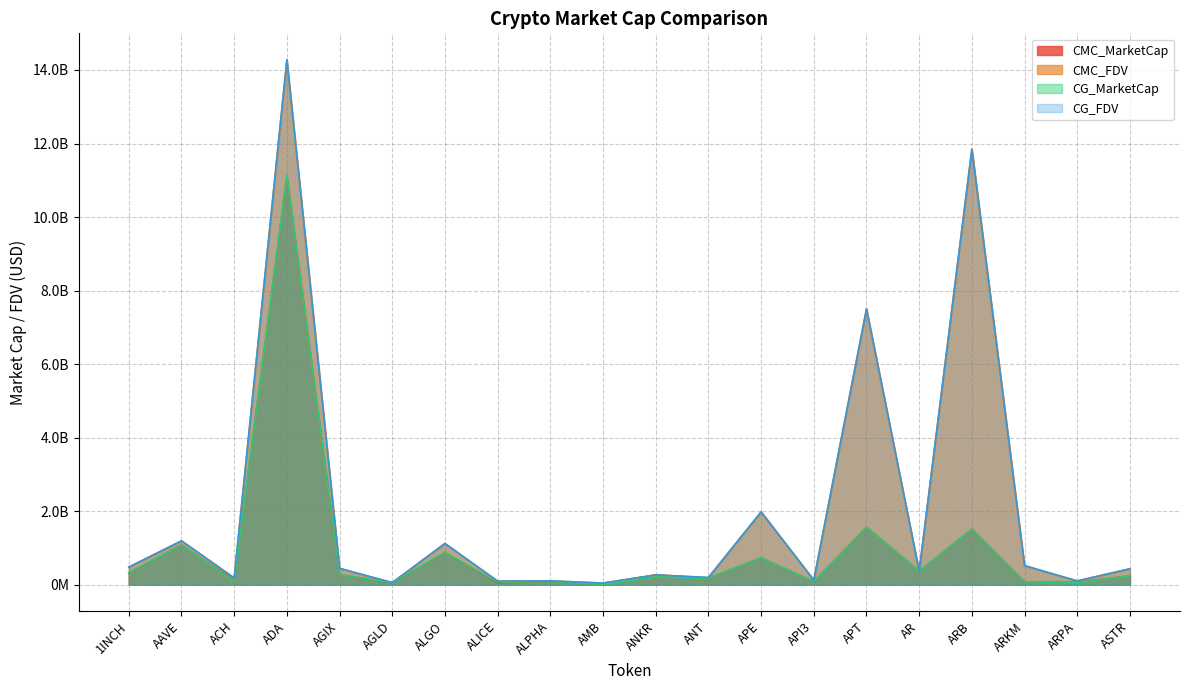

After their last crossing, which series has the higher values: CG_FDV or CMC_FDV?

CG_FDV